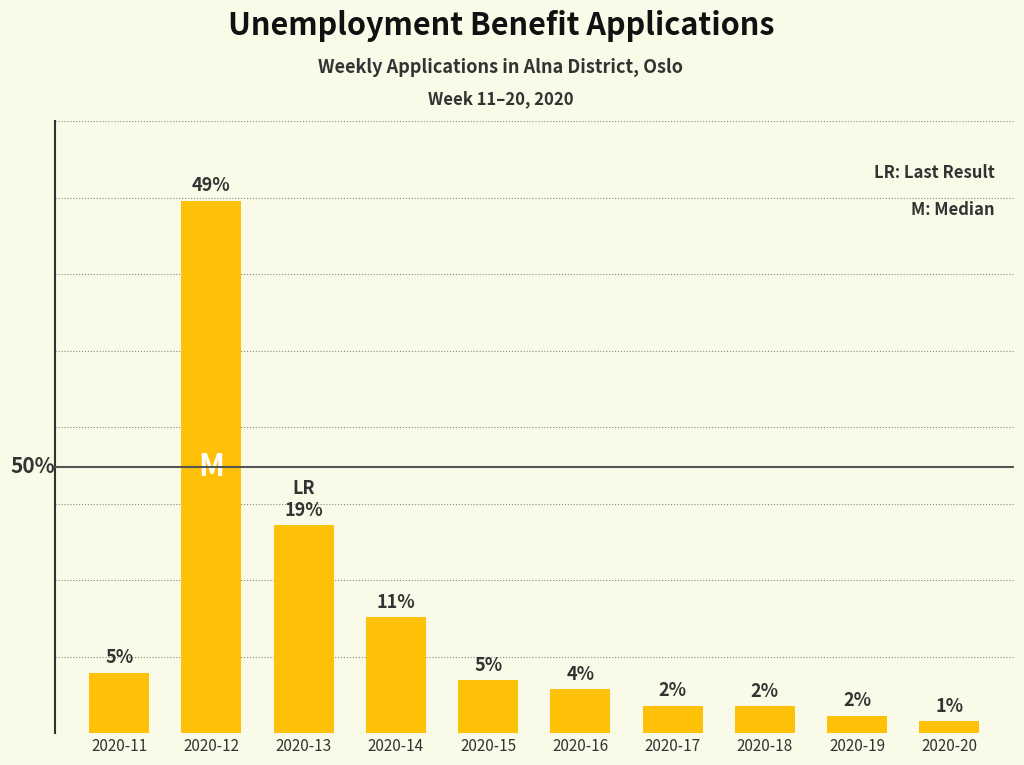

Are the bars horizontal?

No